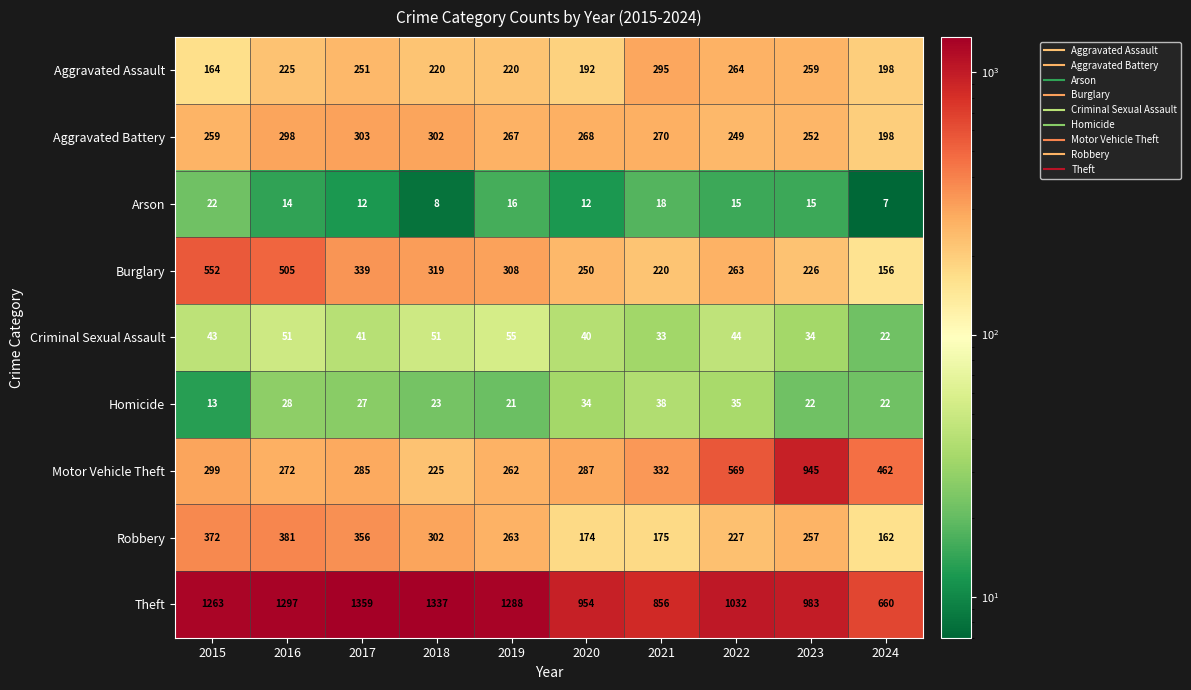

What is the total value across all series at 2018?

2787